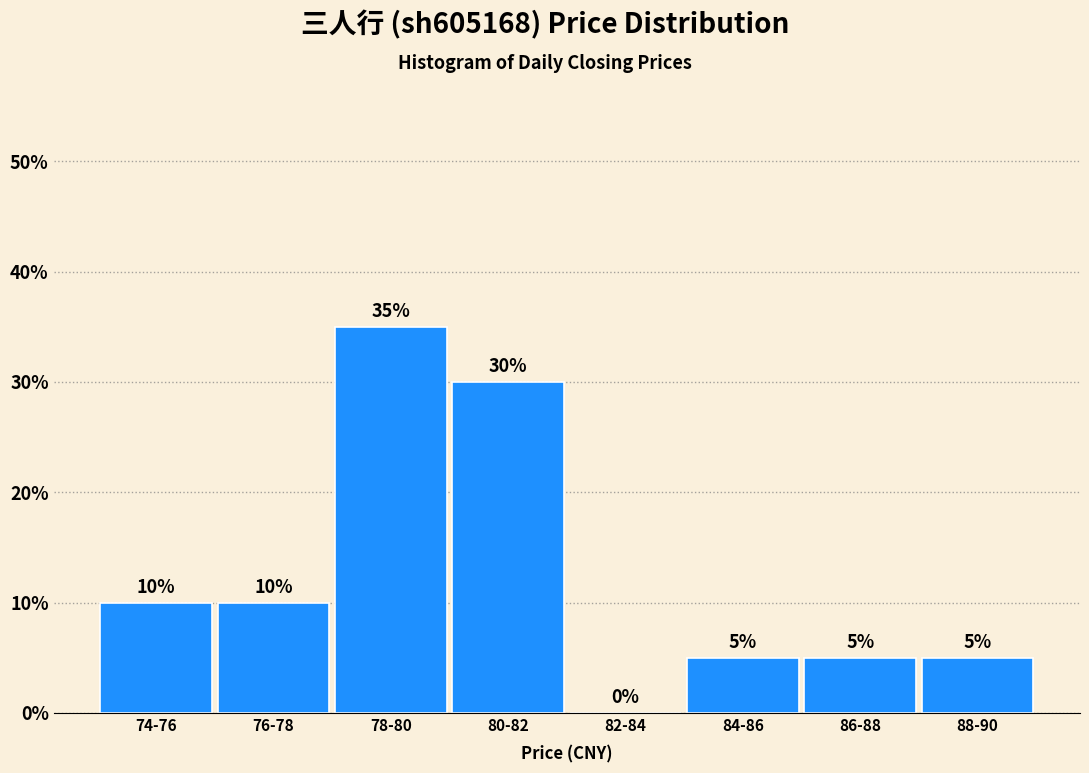

Reading left to right, what are all the values shown in this chart?

74-76=10	76-78=10	78-80=35	80-82=30	82-84=0	84-86=5	86-88=5	88-90=5